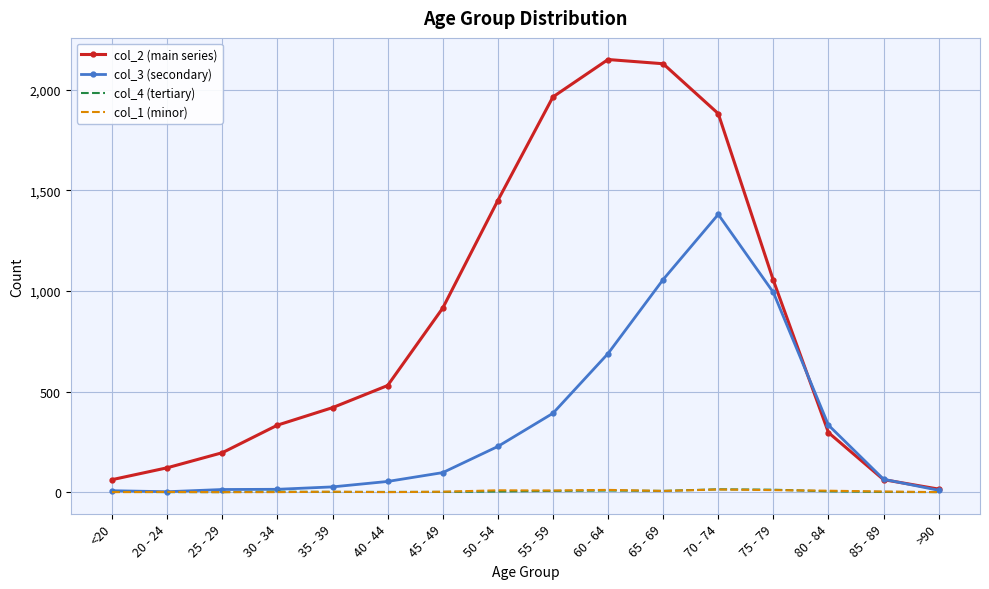

The col_4 (tertiary) series shows 14 at 70 - 74. True or false?

True